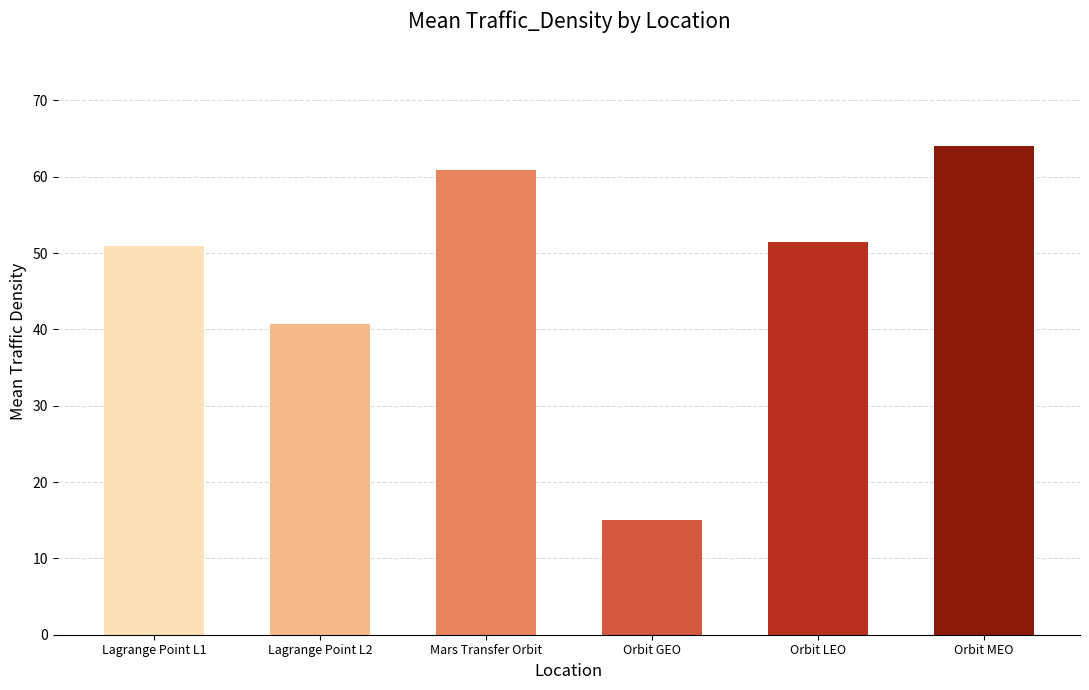

What is the value of the 5th bar from the left?

51.4